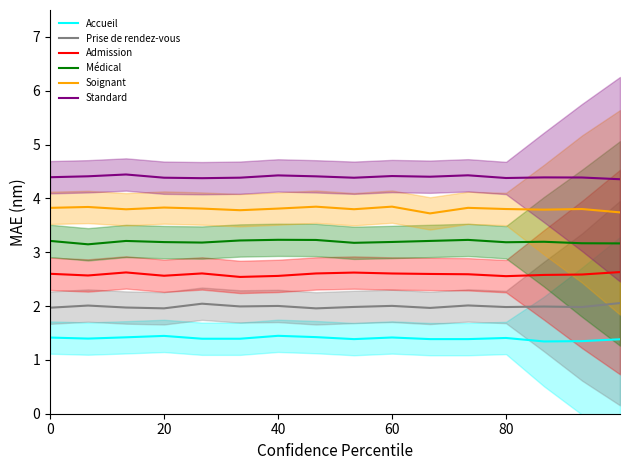

What is the difference between the second highest and second lowest values in the Prise de rendez-vous series?

0.1